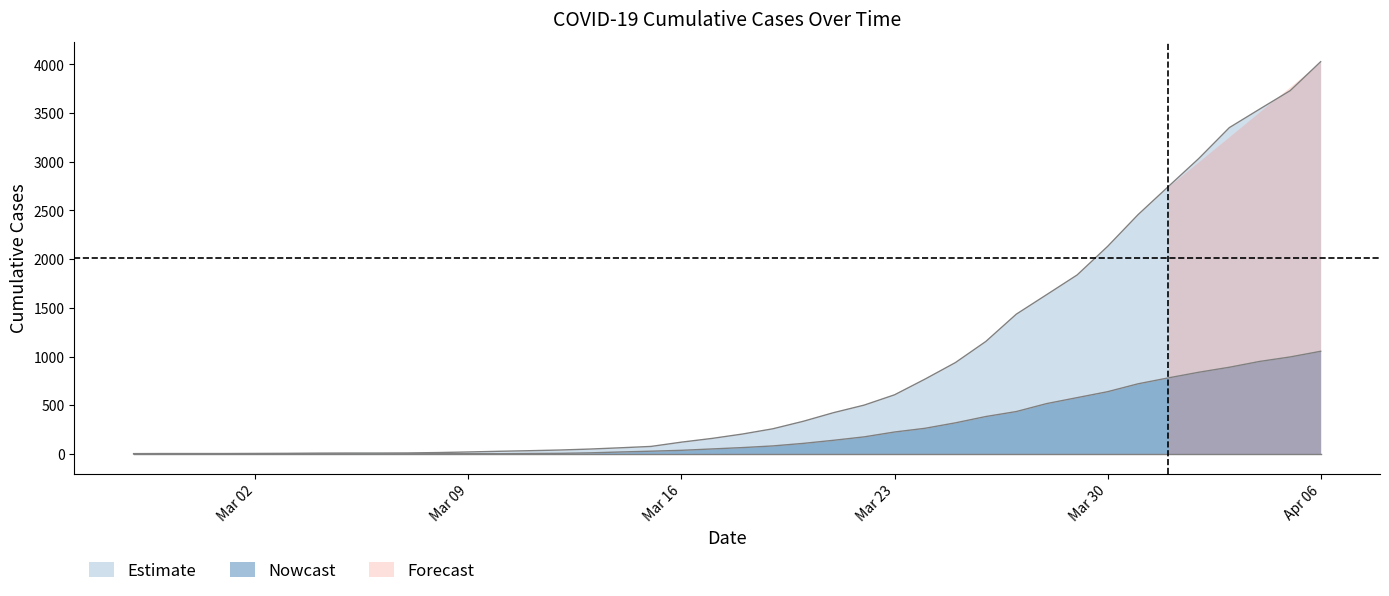

True or false: 1 and 0 cross at least once.

False